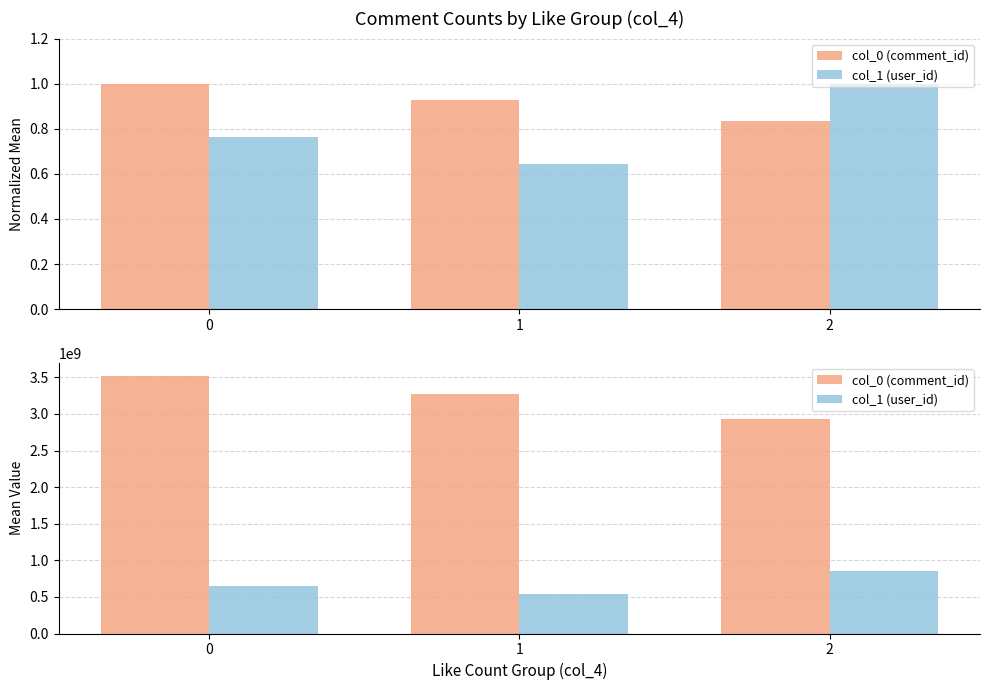

What is the greatest value displayed?

3519878455.1